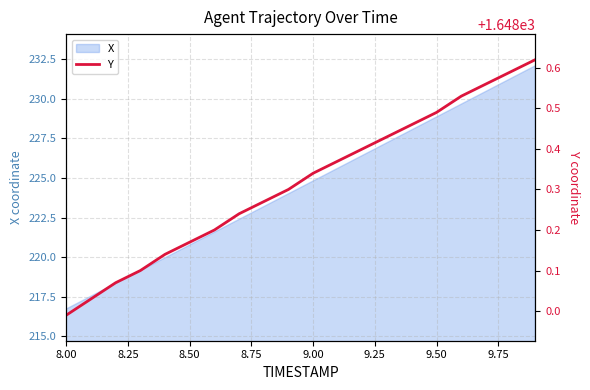

At which label does X reach its minimum?

8.00